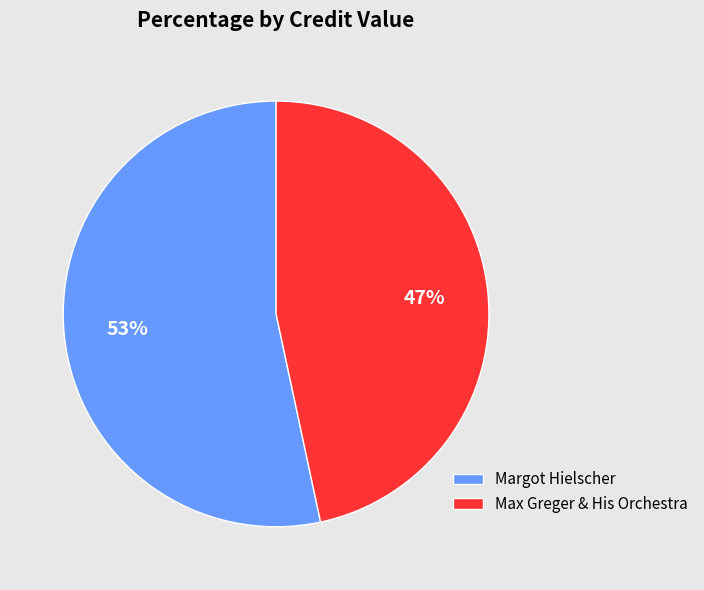

Is there any slice that represents more than half of the pie?

Yes